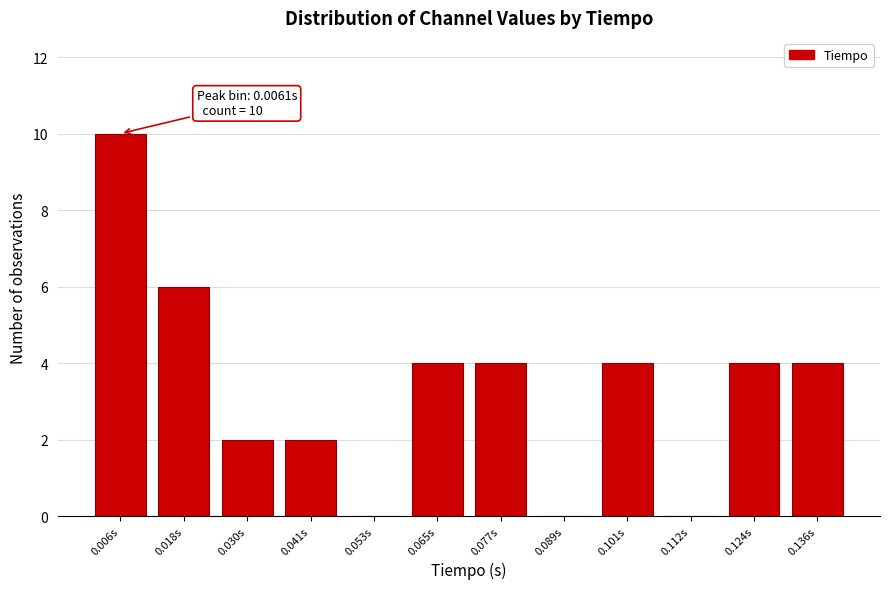

Reading right to left, list all the values displayed in this chart.

0.136s=4	0.124s=4	0.112s=0	0.101s=4	0.089s=0	0.077s=4	0.065s=4	0.053s=0	0.041s=2	0.030s=2	0.018s=6	0.006s=10